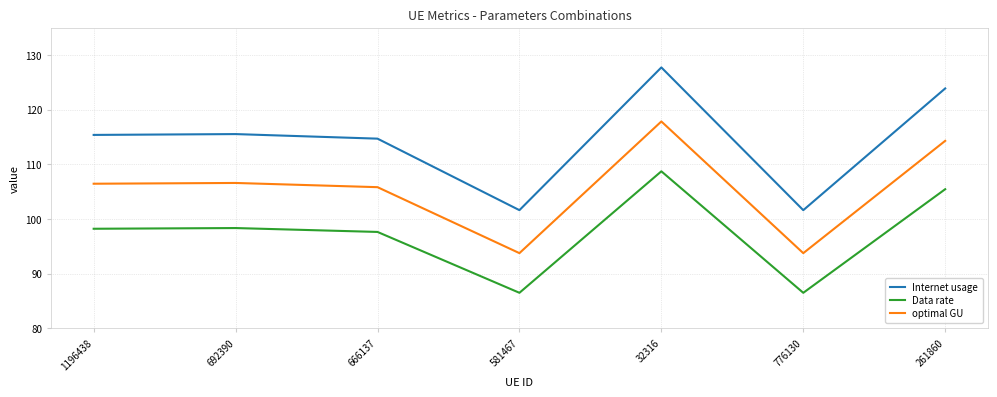

What value does the Data rate series have at 581467?

86.5